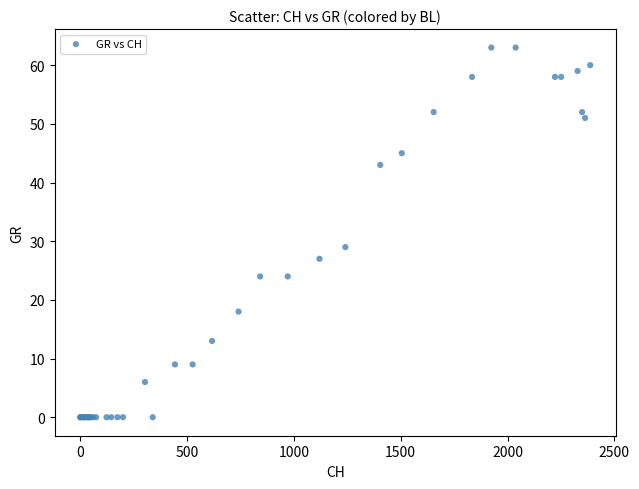

What Y value in the scatter plot is closest to 31?

29